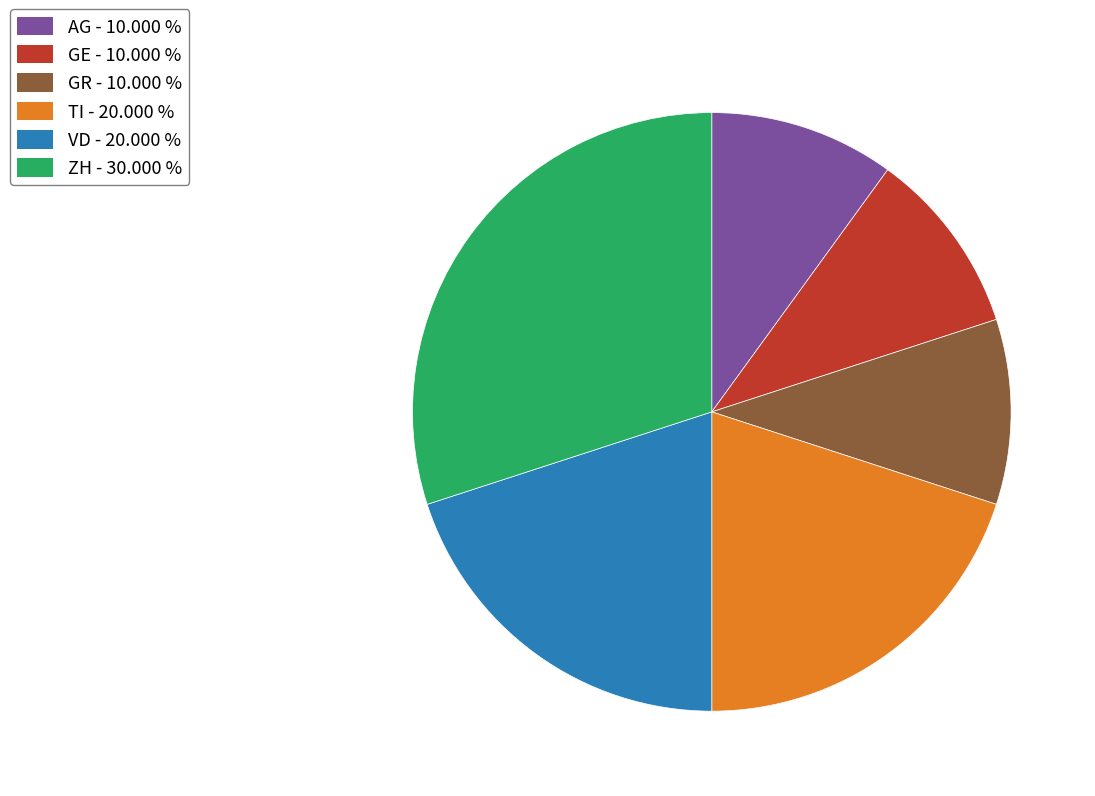

What is the largest slice in the pie chart?

ZH